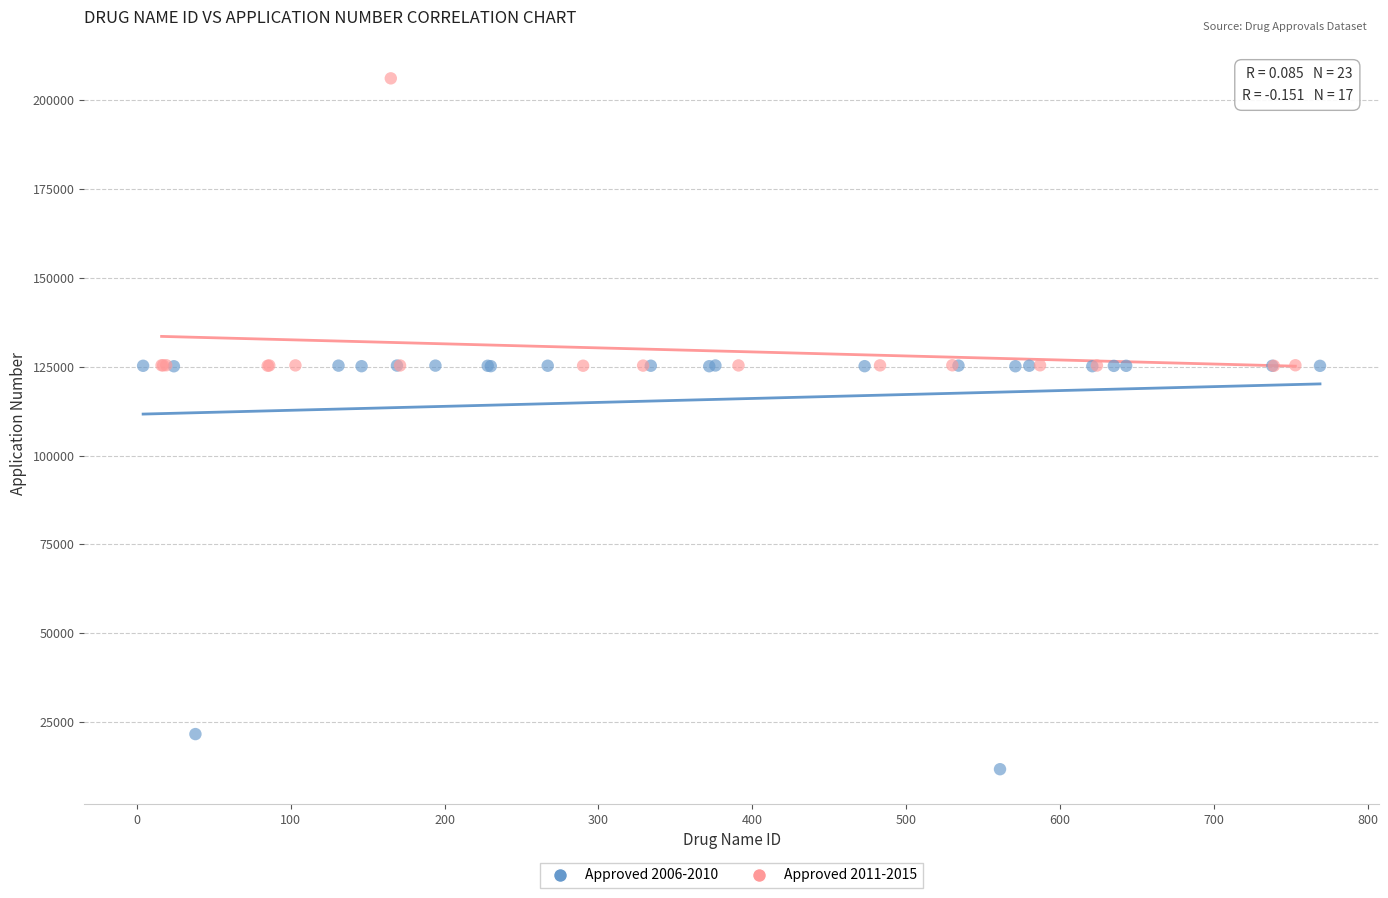

Which series reaches the maximum Y coordinate?

Approved 2011-2015